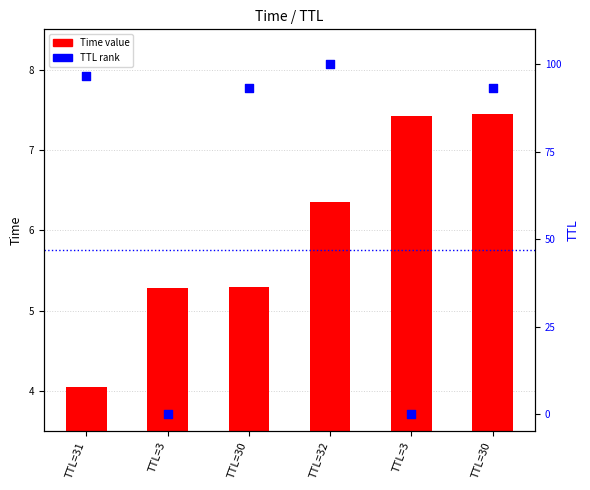

What is the total value across all series at TTL=3?

5.3